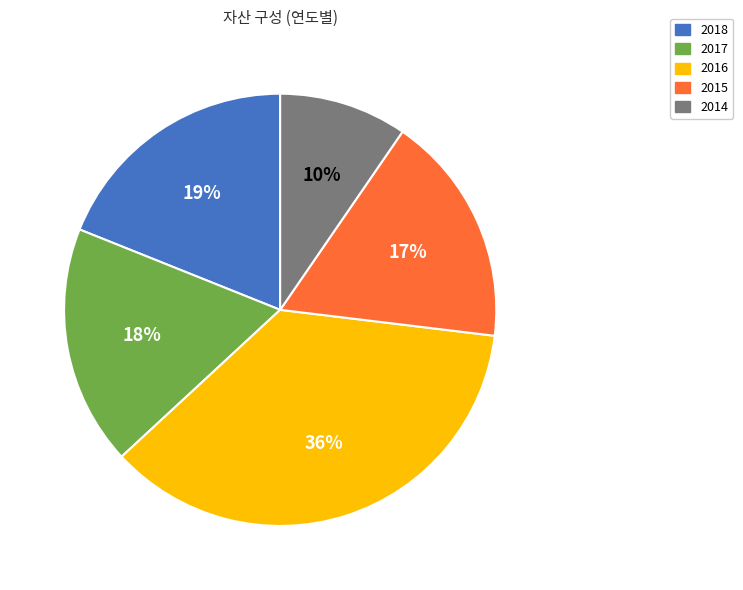

To the nearest percent, what is the combined percentage of 2015 and 2018?

36%